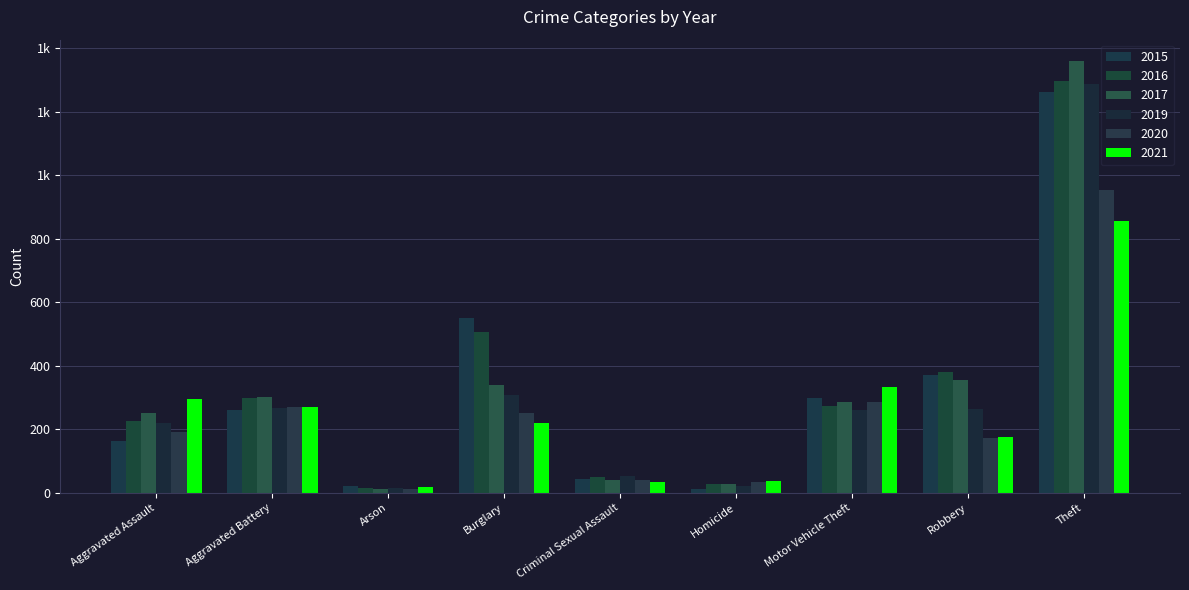

Rank the series by their maximum value, from highest to lowest.

2017, 2016, 2019, 2015, 2020, 2021